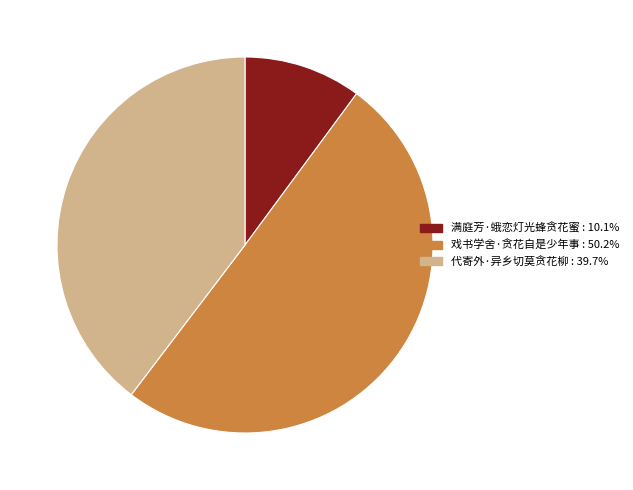

True or false: 代寄外·异乡切莫贪花柳 accounts for 31% of the total.

False